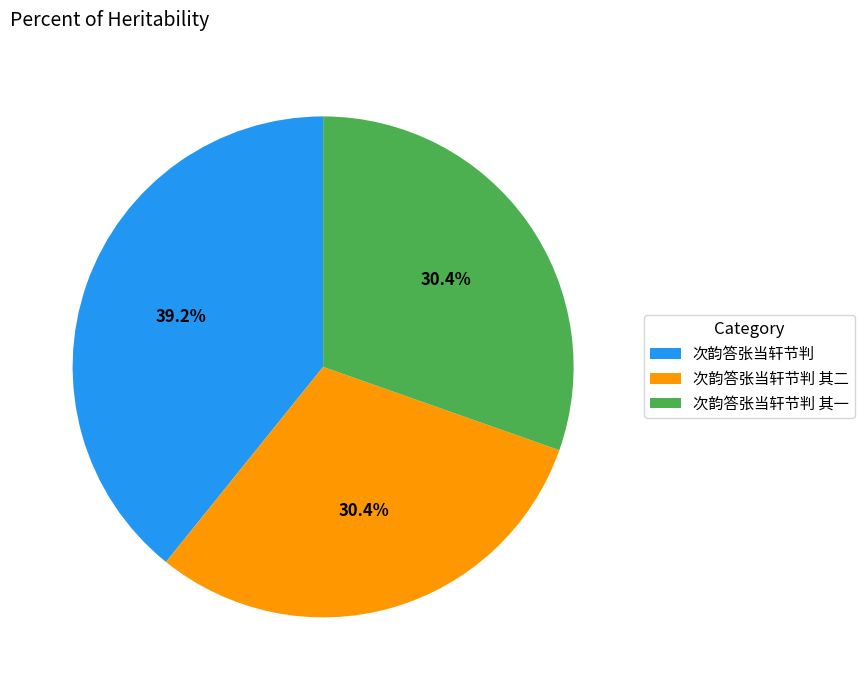

What is the largest slice in the pie chart?

次韵答张当轩节判